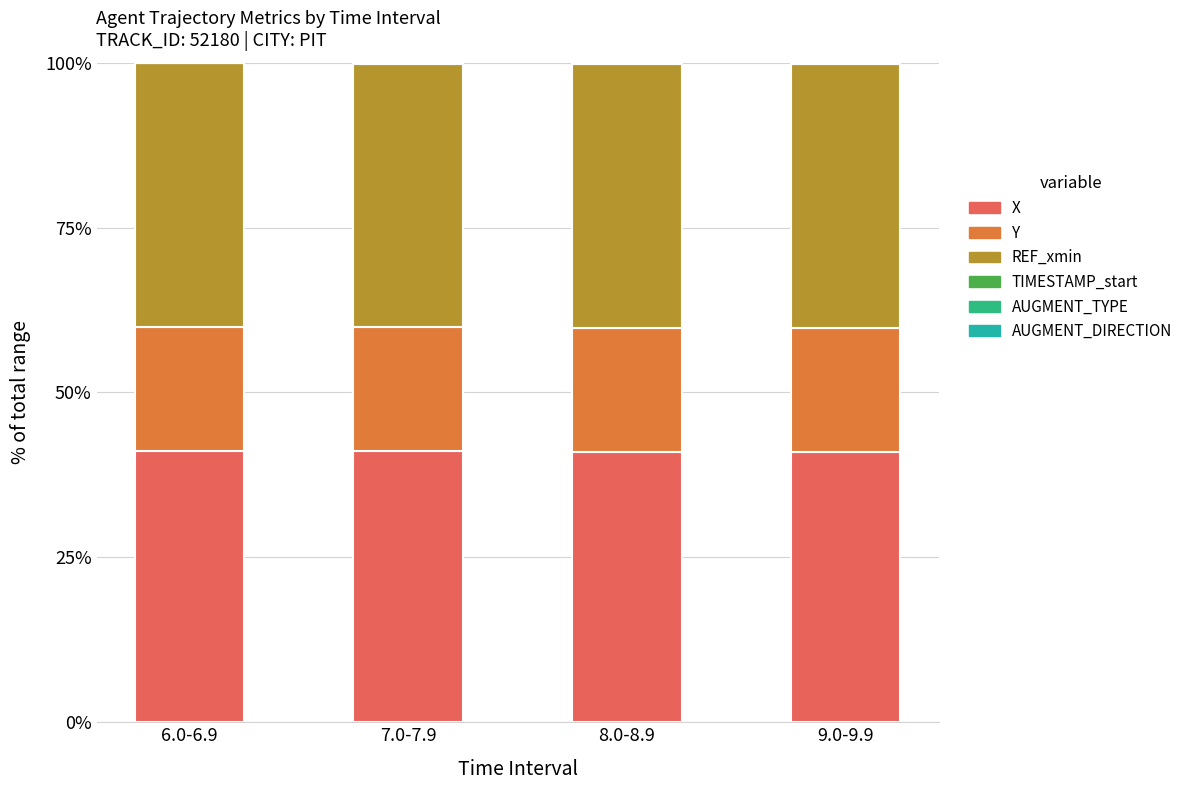

Count the number of categories in the chart.

4